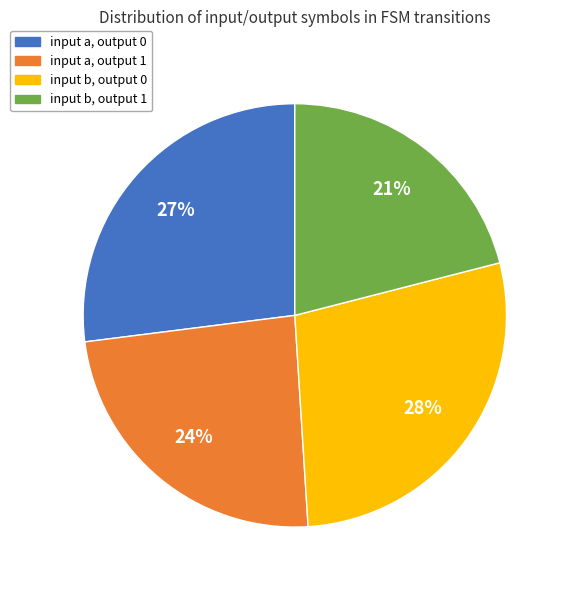

To the nearest percent, what is the average slice percentage?

25%